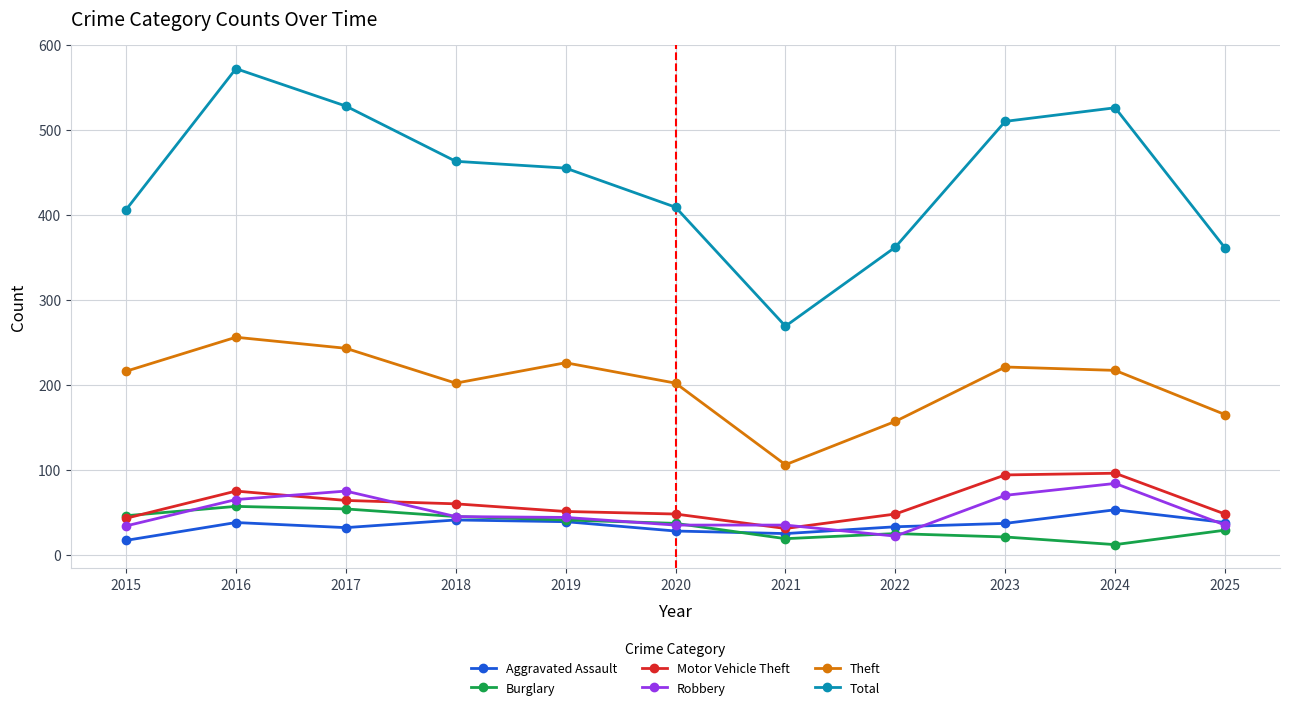

What is the spread (max minus min) of values at 2019?

416